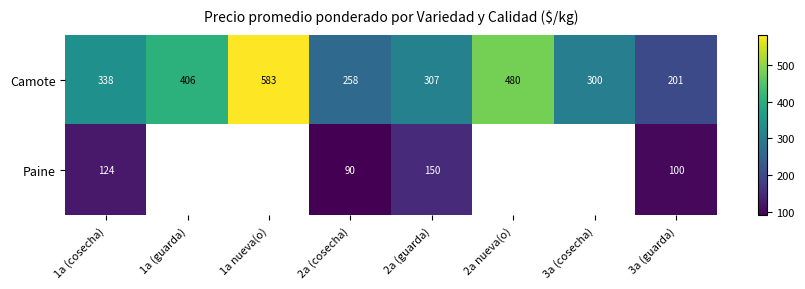

Rank the series at 2a (cosecha) from highest to lowest value.

Camote, Paine